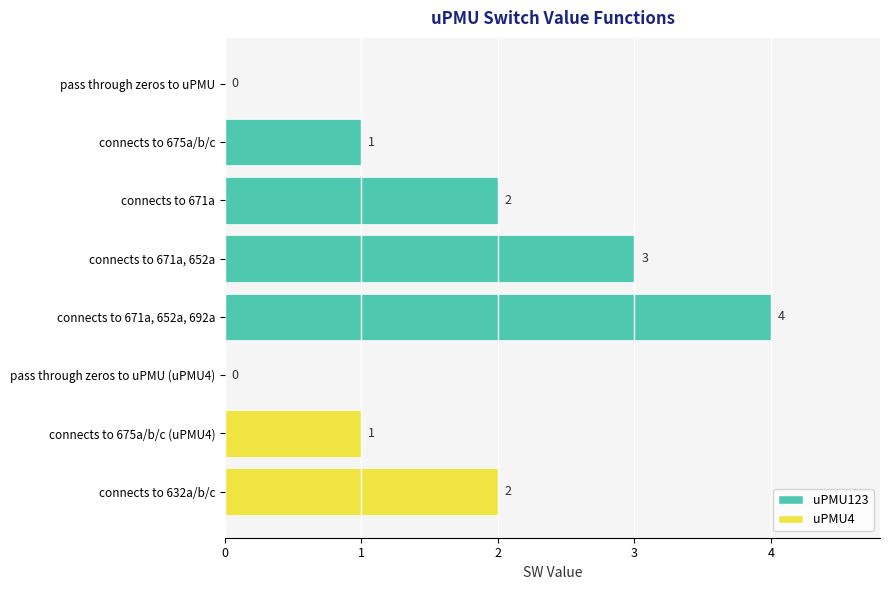

Read the value at connects to 671a, 652a, 692a.

4